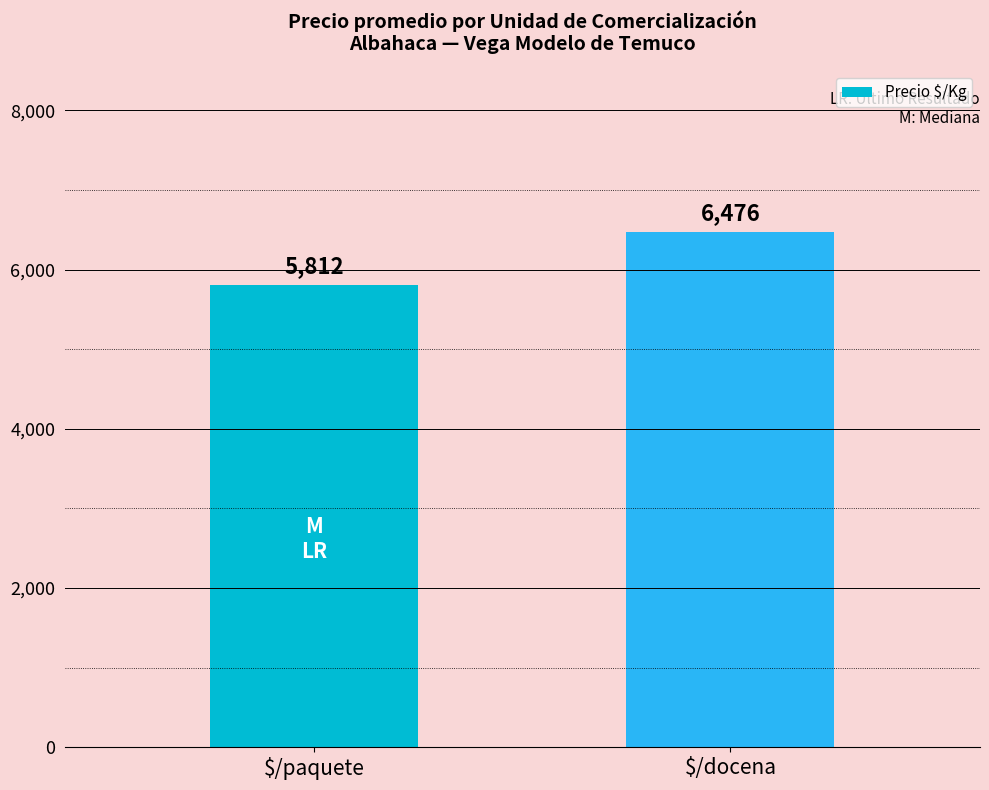

At which category does the chart reach its peak across all series?

$/docena